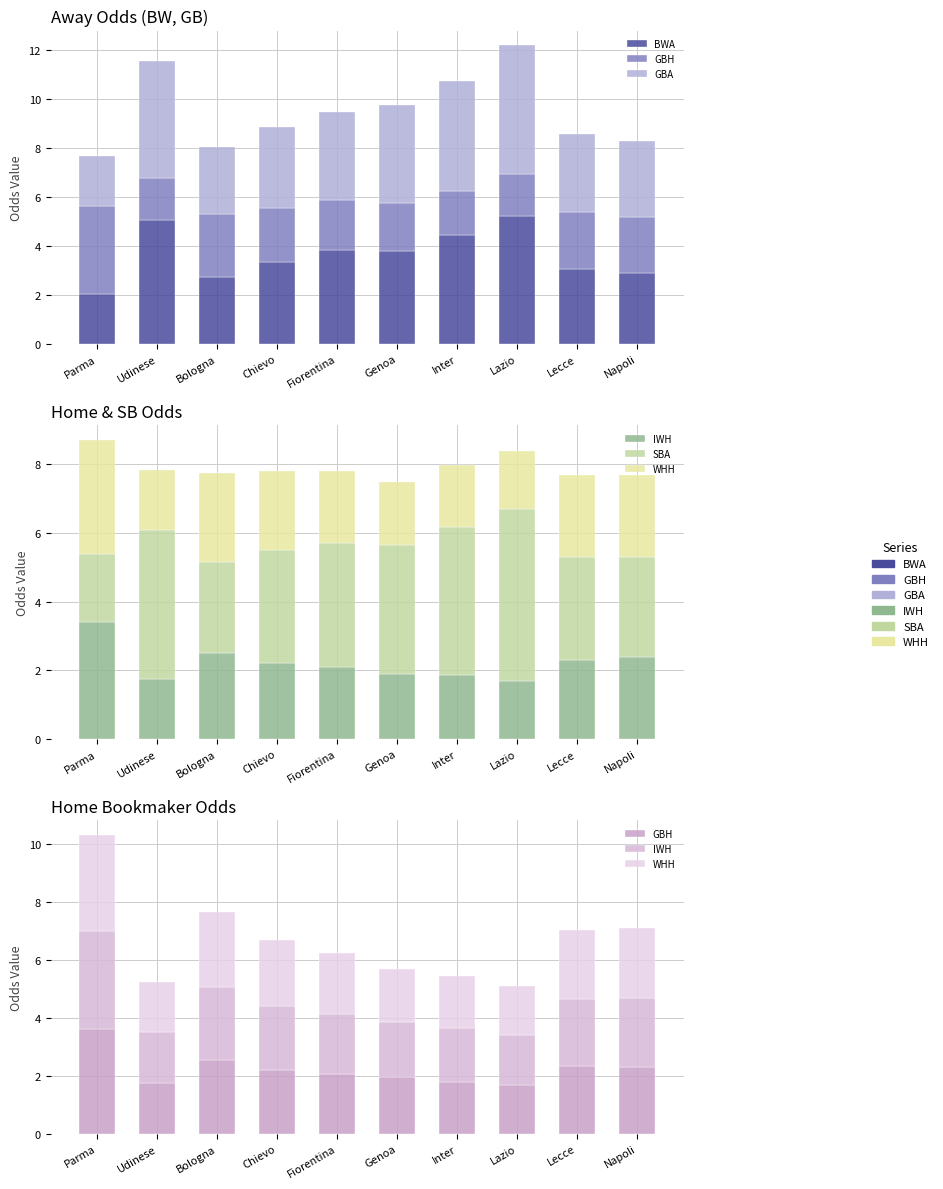

What is the difference between the GBA values at Lecce and Genoa?

0.8